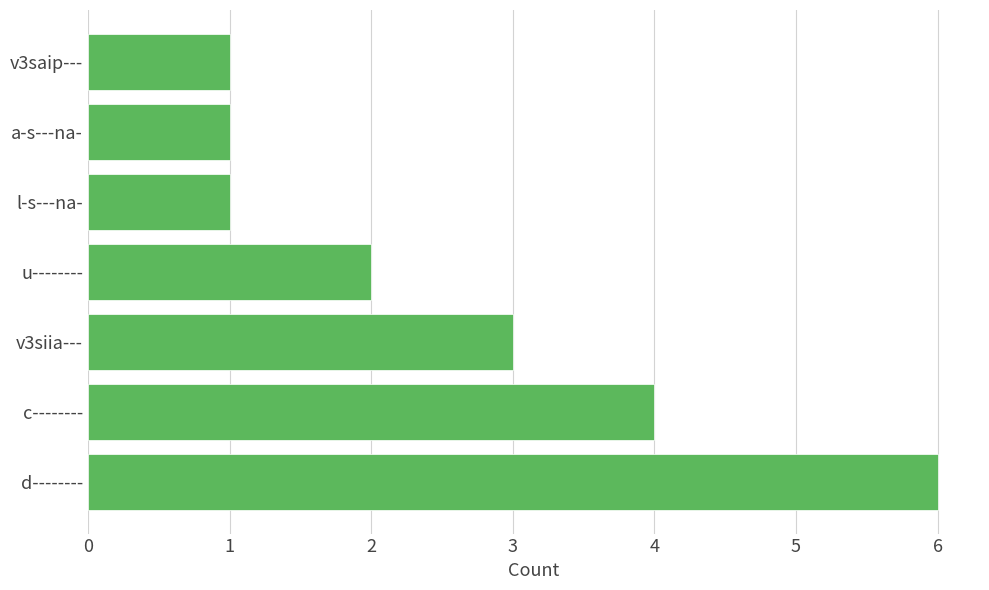

What is the sum of the values at d-------- and c--------?

10